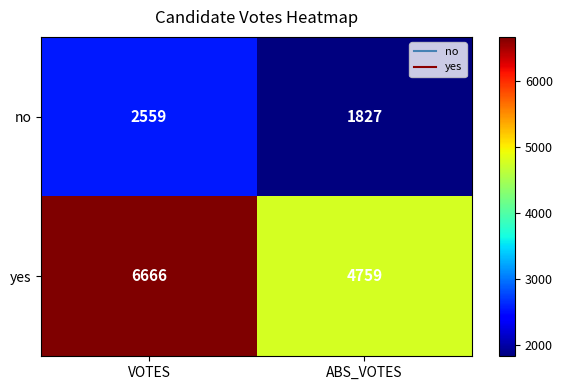

The value of yes at VOTES is 11641. True or false?

False